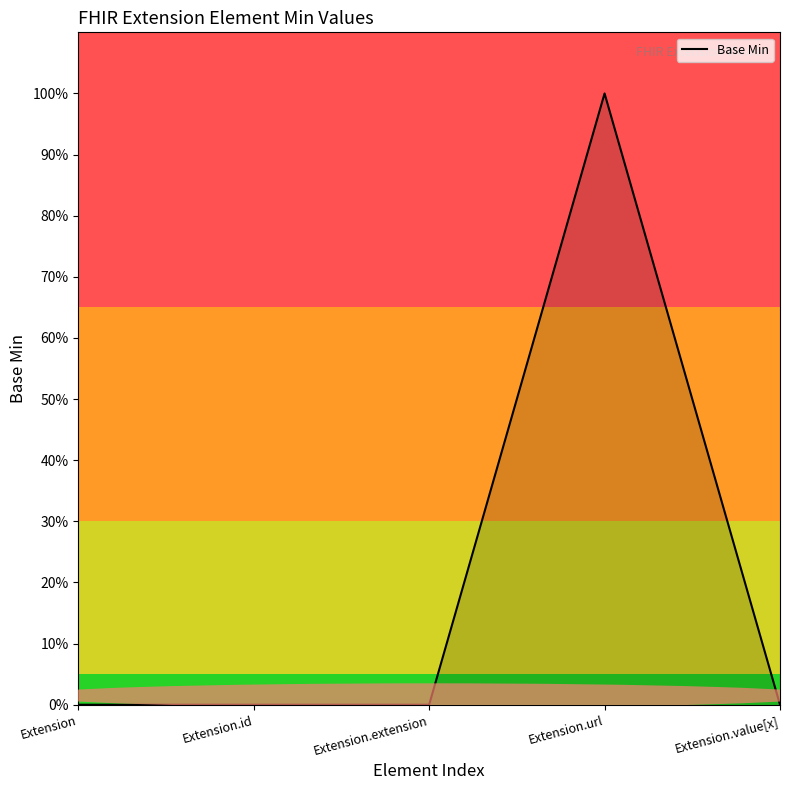

What is the label of the 5th point from the right?

Extension